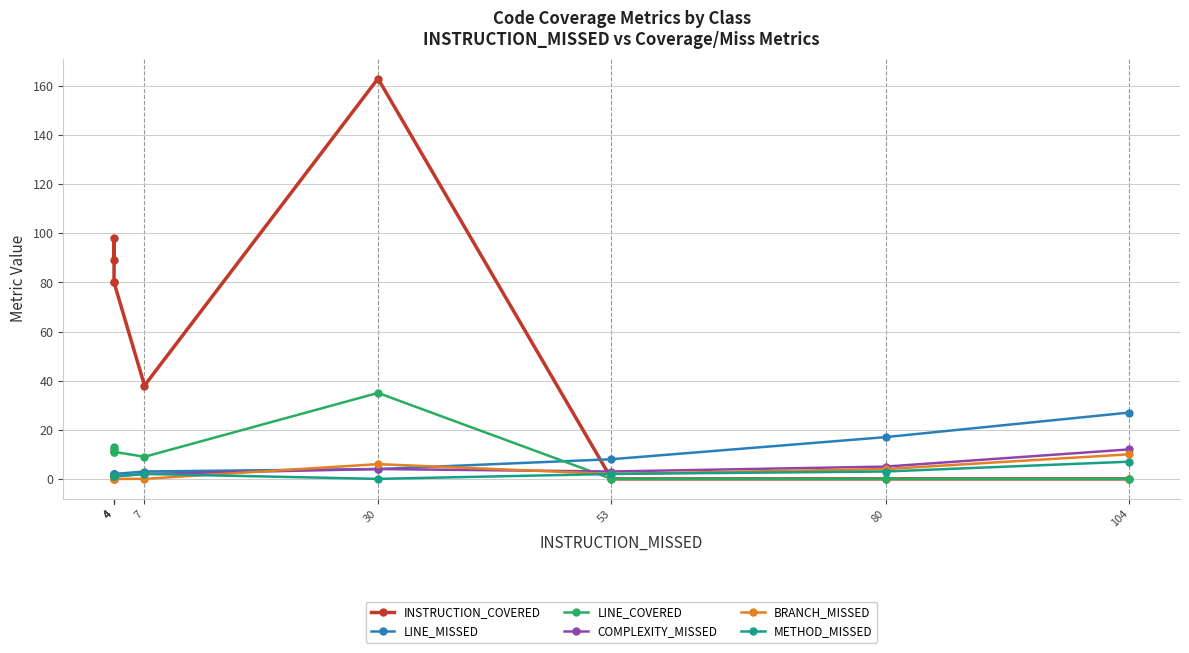

How many data points does each series have?

9